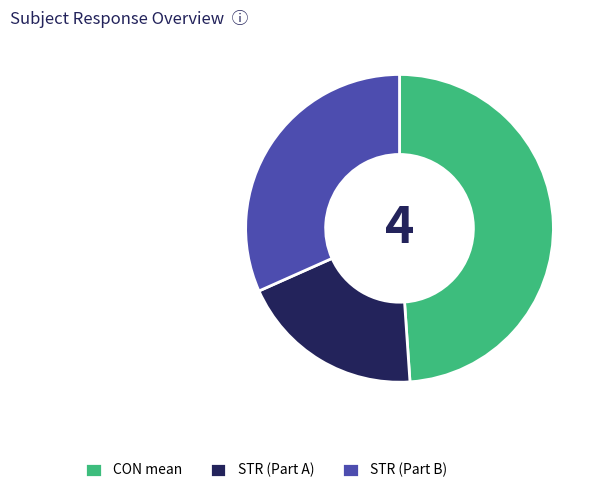

Which category has the biggest portion of the pie?

CON mean